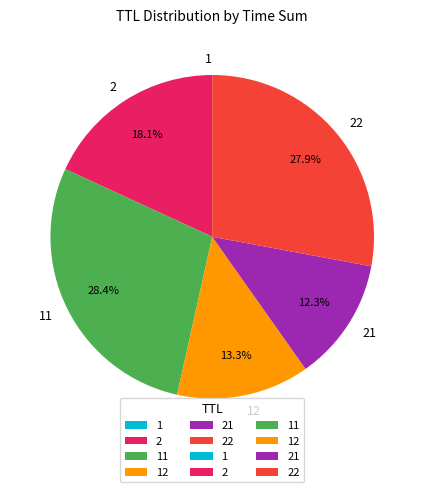

Is there any slice that represents more than half of the pie?

No